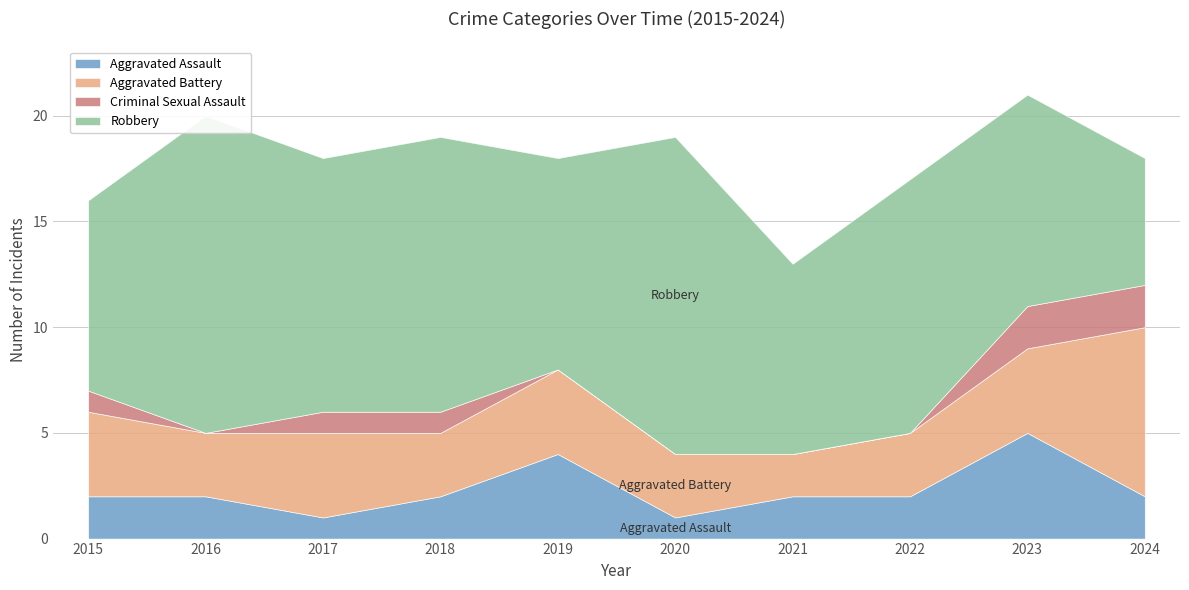

What is the spread (max minus min) of values at 2017?

11